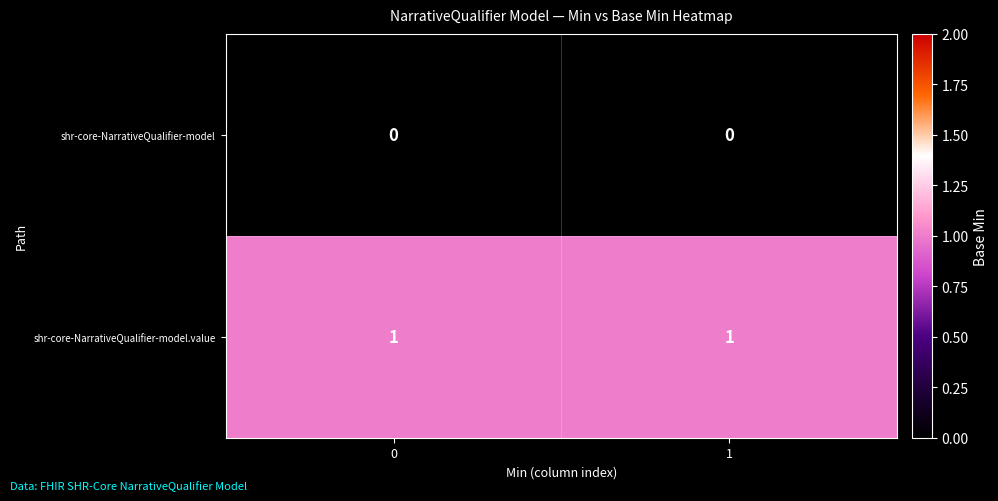

The value of shr-core-NarrativeQualifier-model.value at 1 is 1. True or false?

True